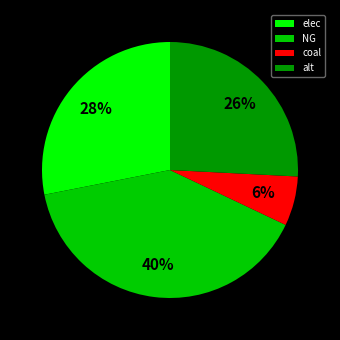

Combined, do coal and alt account for over 50%?

No